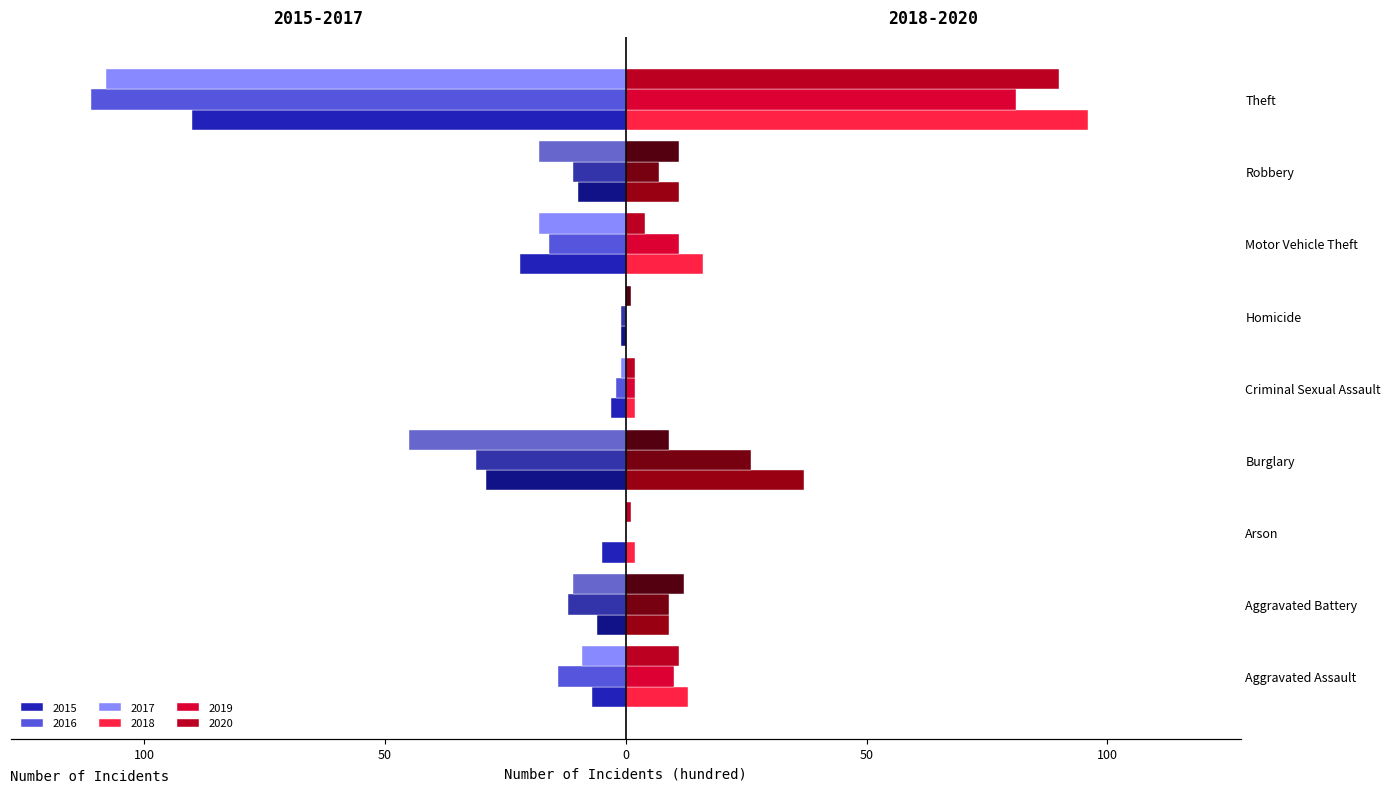

The value of 2019 at Aggravated Assault is 10. True or false?

True